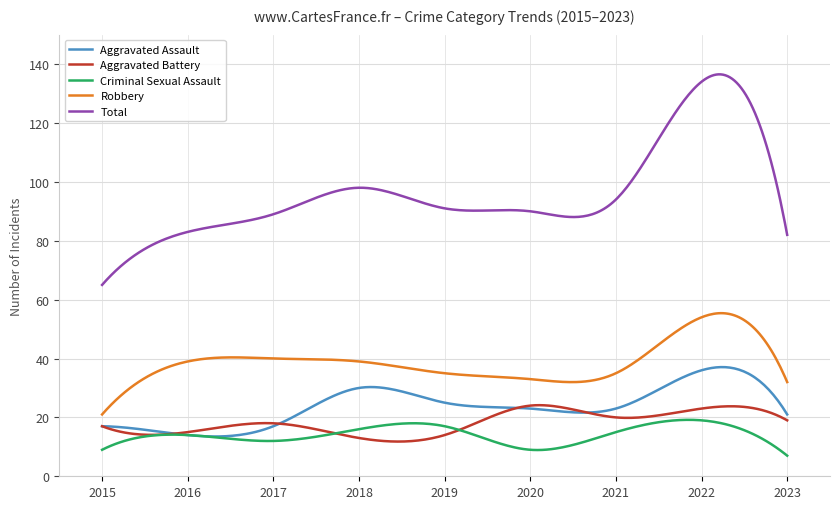

What are all the series names shown in the legend?

Aggravated Assault, Aggravated Battery, Criminal Sexual Assault, Robbery, Total